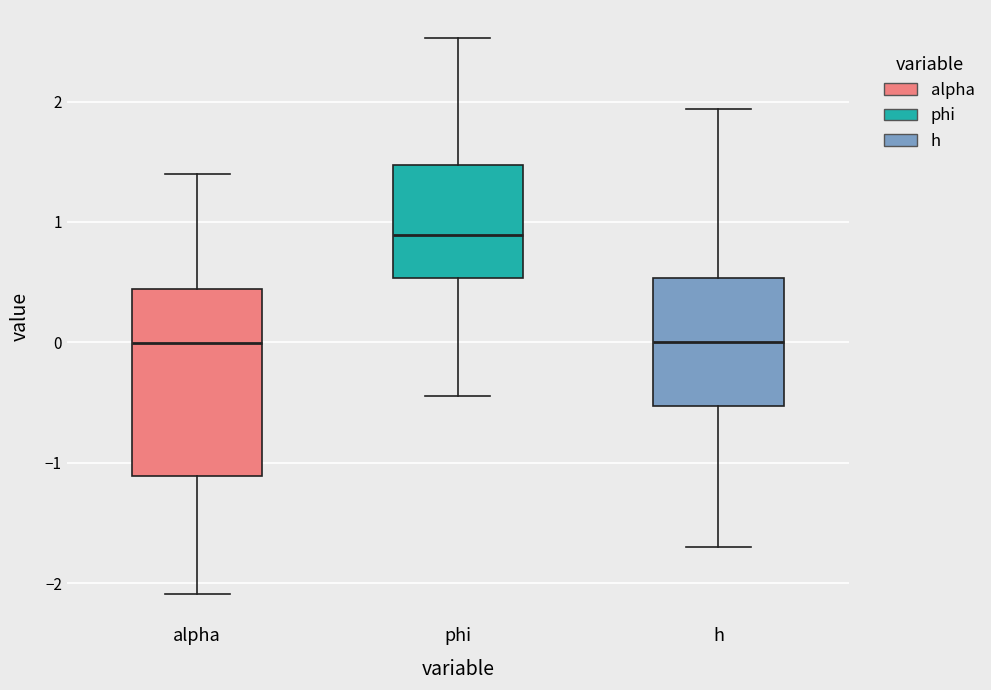

Where is the lower edge of the box for alpha on the y-axis? The values are not printed on the chart, so give them approximately, as read against the axis.

-1.1